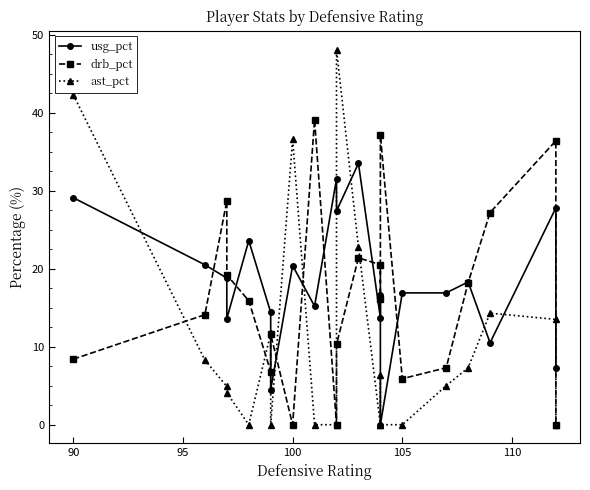

Reading left to right, list all the values displayed in this chart.

usg_pct: 29.1	20.5	18.8	13.6	23.6	14.4	4.5	20.4	15.2	31.5	27.4	33.5	13.7	16.6	0.0	16.9	16.9	18.3	10.5	27.8	7.3
drb_pct: 8.4	14.1	28.7	19.2	15.9	6.8	11.6	0.0	39.1	0.0	10.3	21.4	20.5	16.1	37.1	5.9	7.3	18.2	27.2	36.4	0.0
ast_pct: 42.3	8.3	4.9	4.1	0.0	11.7	0.0	36.6	0.0	0.0	48.1	22.8	0.0	6.4	0.0	0.0	5.0	7.3	14.3	13.5	0.0